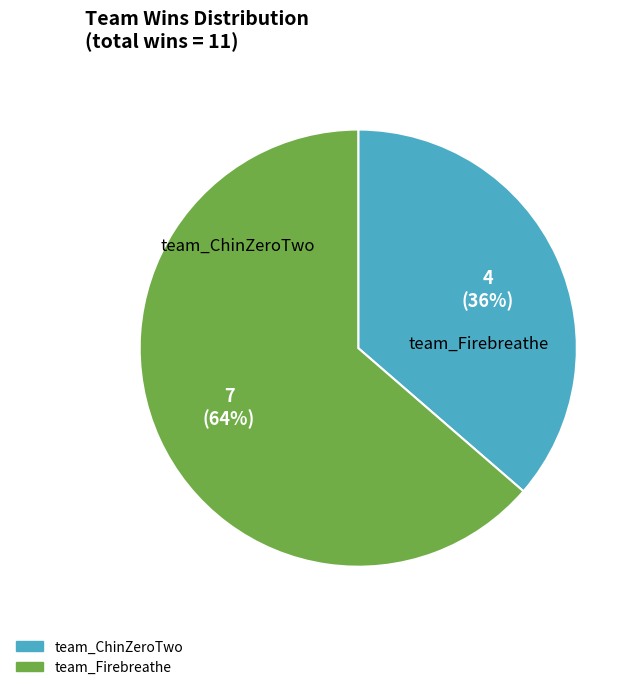

What is the majority slice?

team_Firebreathe